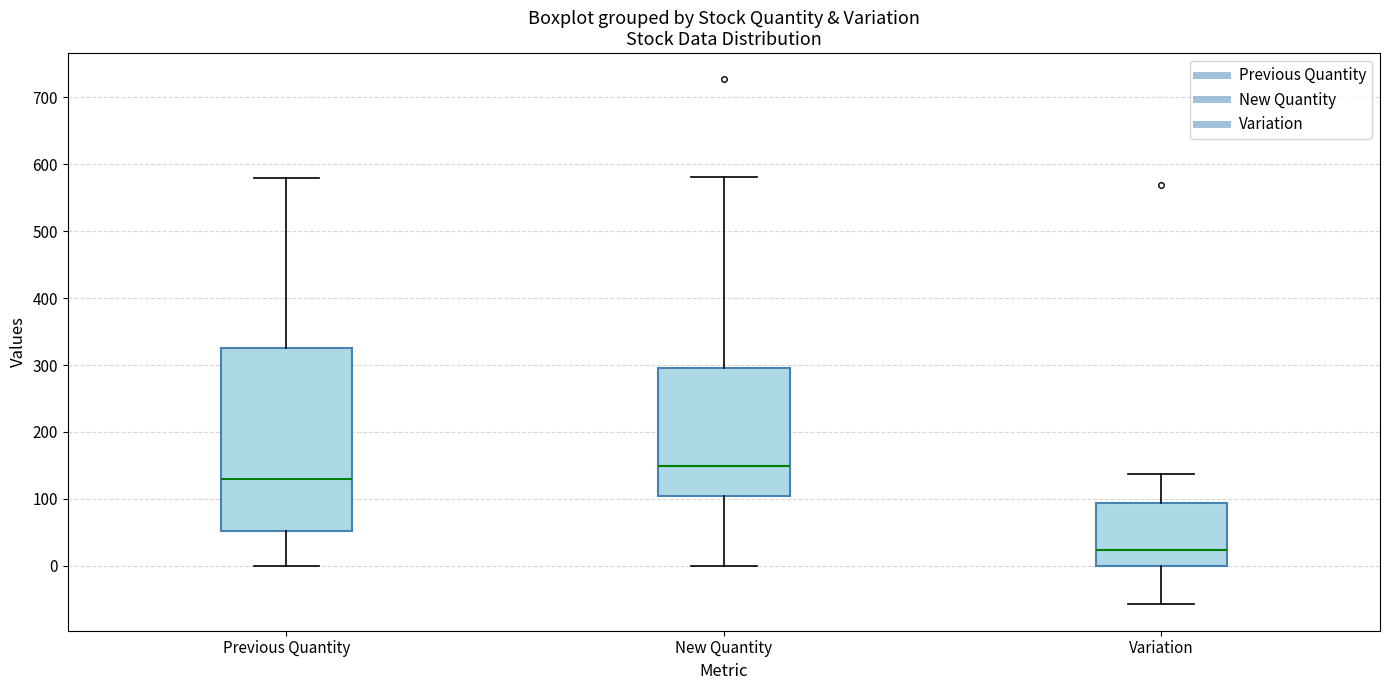

Reading left to right, transcribe this box plot: for each box, give where its median line is, the range the box spans, and where its two whiskers end, as read against the y-axis. The values are not printed on the chart, so give them approximately, as read against the axis.

Previous Quantity: median 130, box 50 to 330, whiskers 0 to 580
New Quantity: median 150, box 100 to 300, whiskers 0 to 580
Variation: median 20, box 0 to 90, whiskers -60 to 140